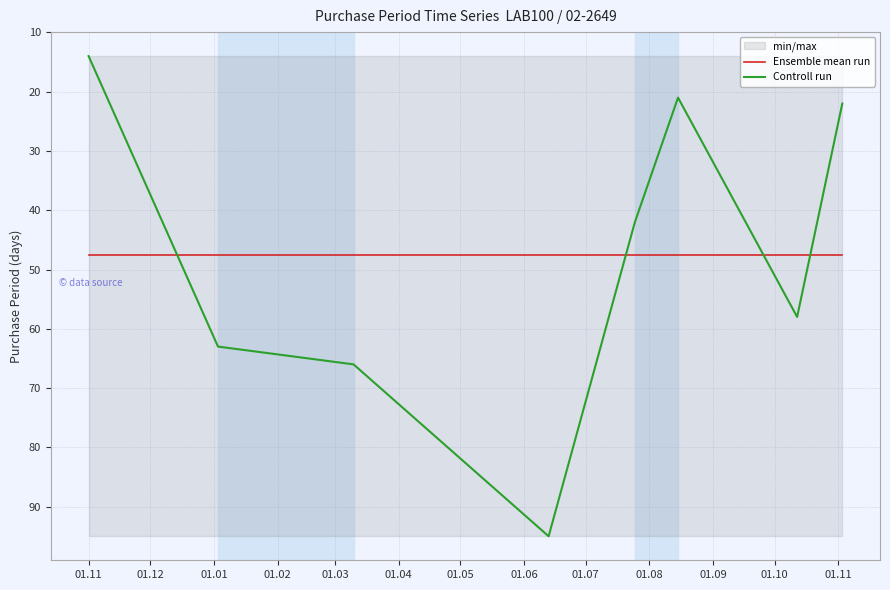

What is the maximum value for Ensemble mean run?

47.6